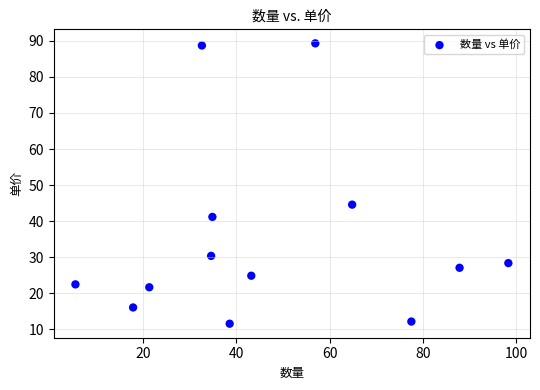

What is the range of Y values (max minus min)?

77.7